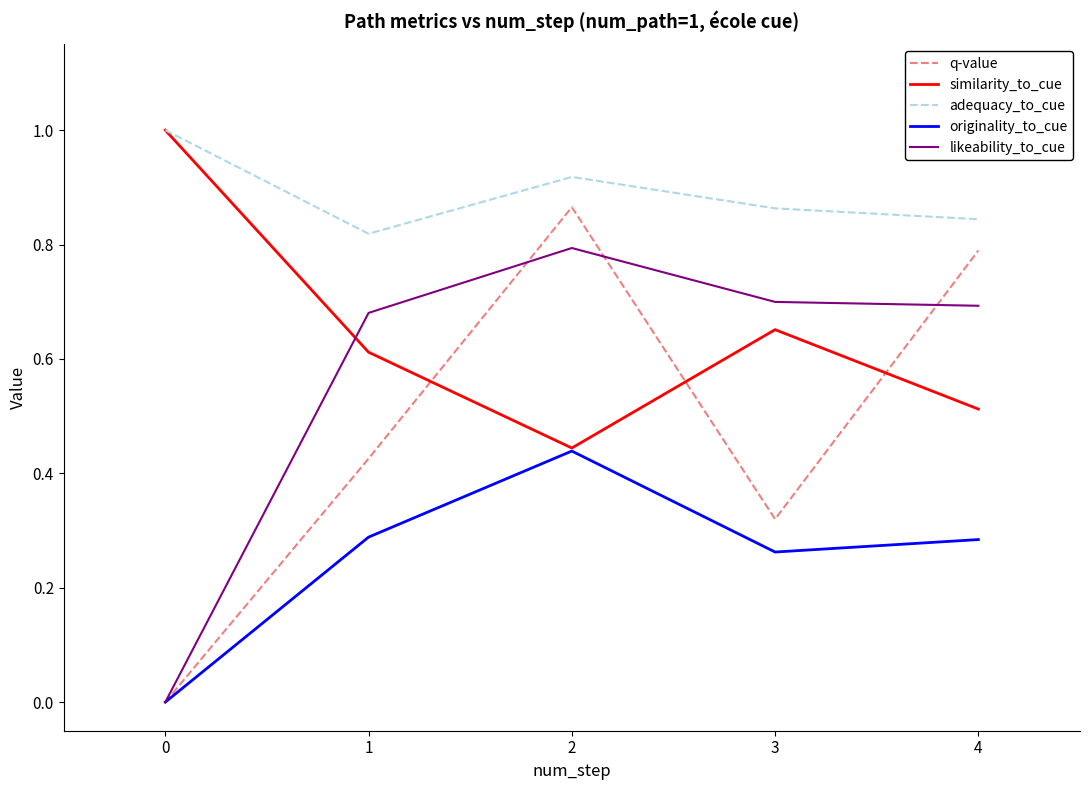

True or false: adequacy_to_cue has more than 2 points higher than both neighbors.

False